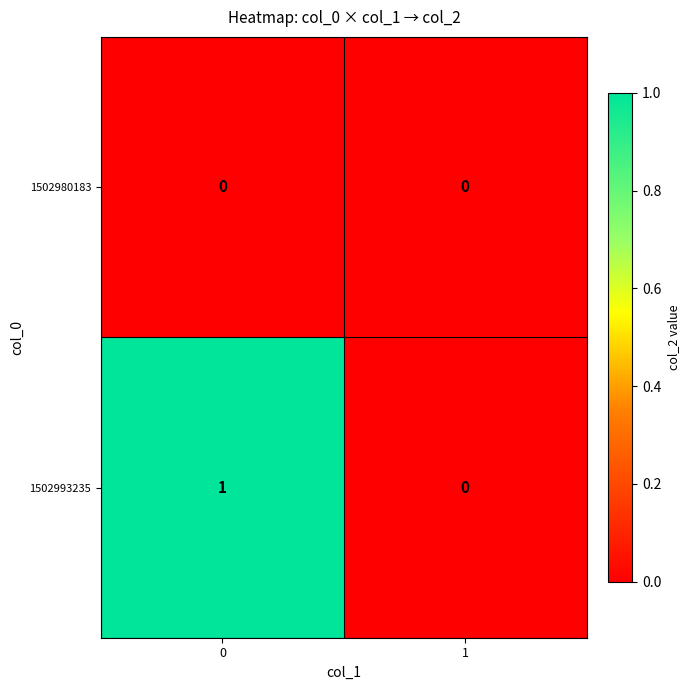

Reading left to right, what are all the values shown in this chart?

1502980183: 0=0	1=0
1502993235: 0=1	1=0